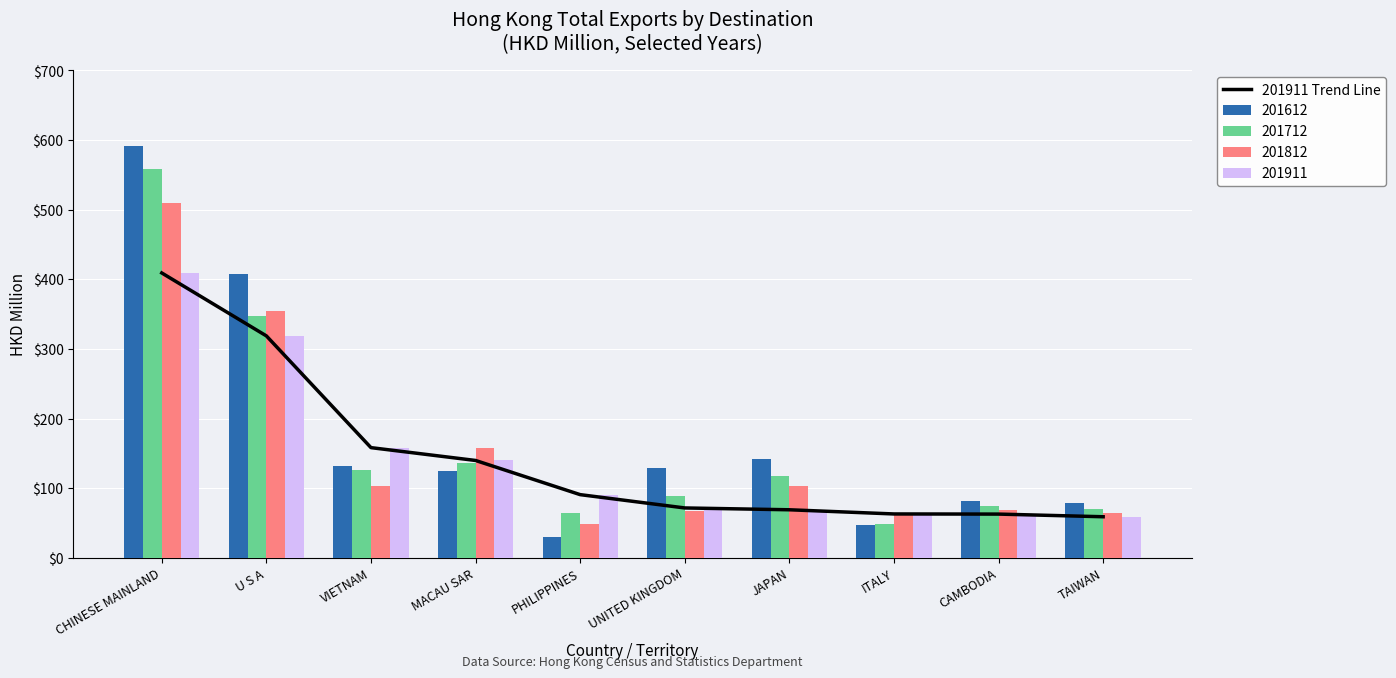

What is the lowest value of the 201812 series?

48.5